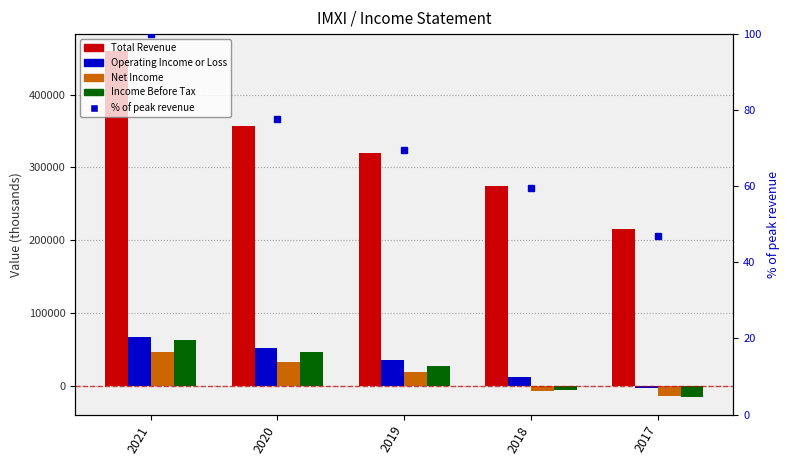

At which label is Total Revenue closest to 337350?

2019